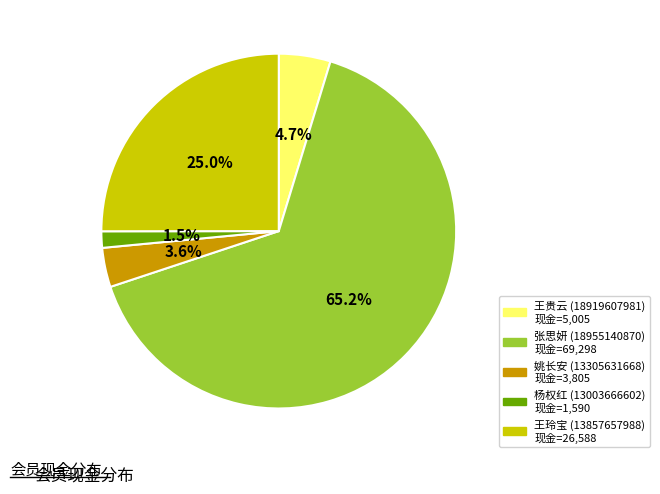

Does any single category account for the majority?

Yes